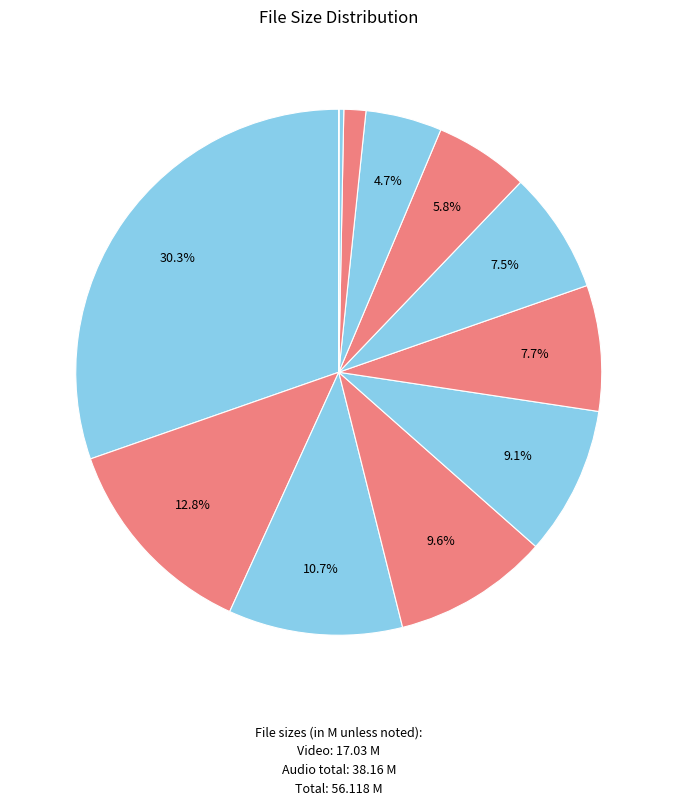

Is there any slice that represents more than half of the pie?

No